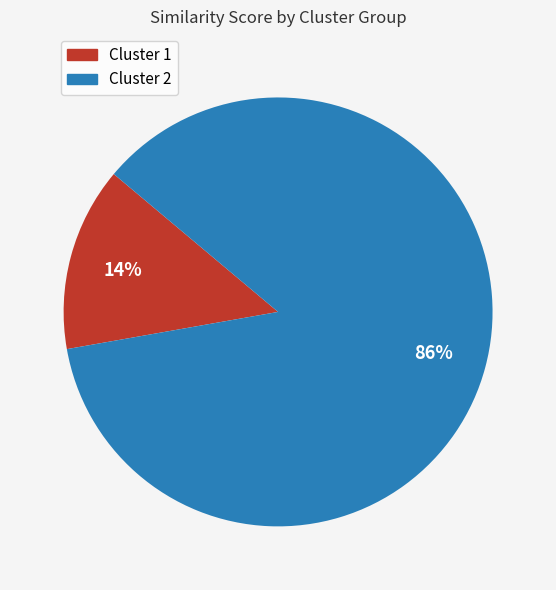

Is there a majority slice in this chart?

Yes